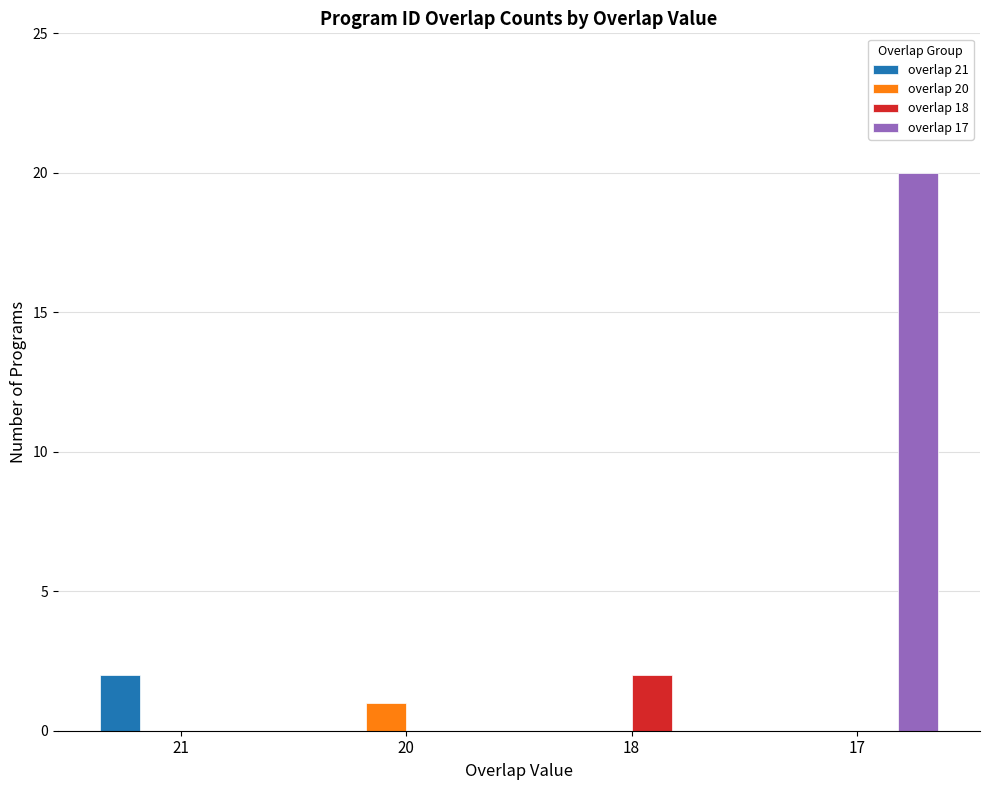

The overlap 17 series shows 8 at 18. True or false?

False